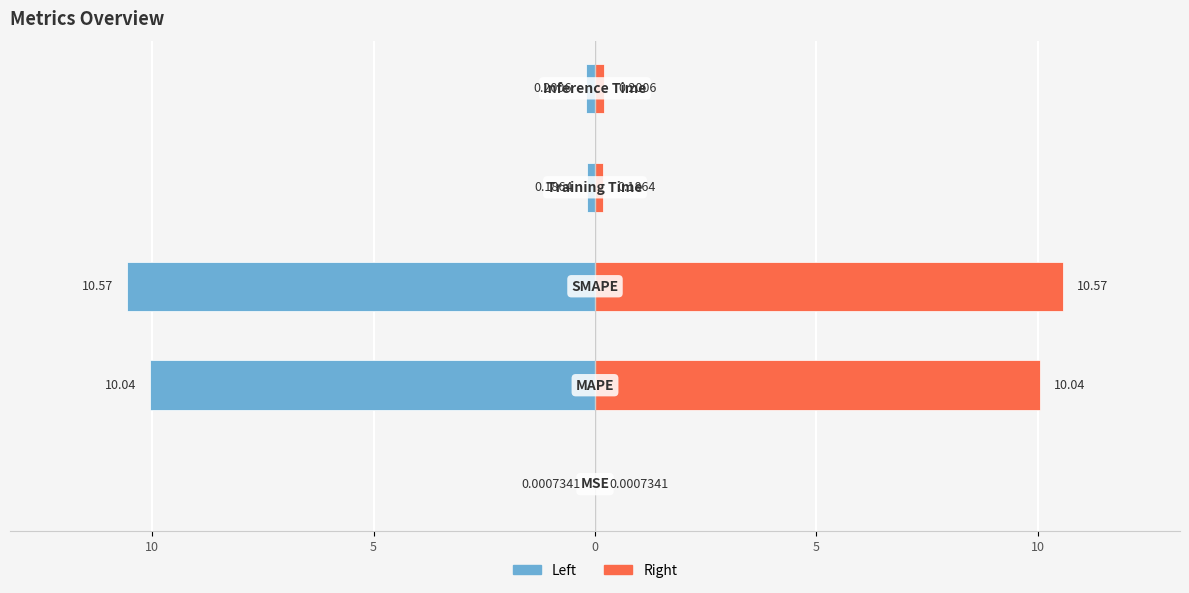

How many groups of bars are there?

5